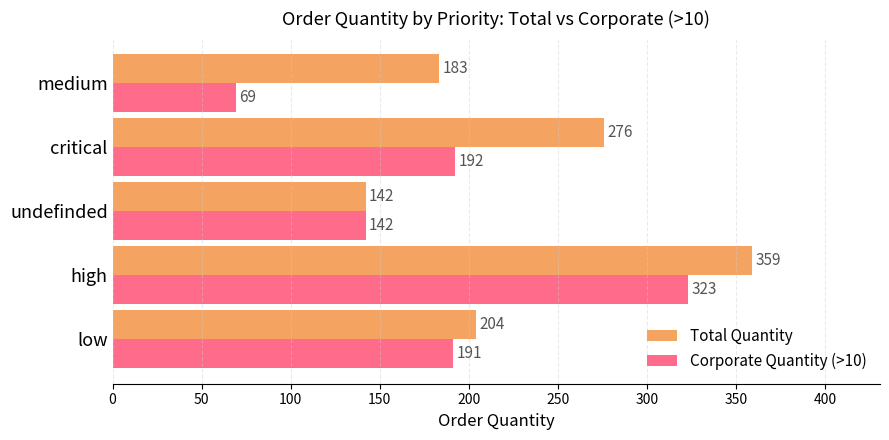

Rank the series by their average value, from highest to lowest.

Total Quantity, Corporate Quantity (>10)